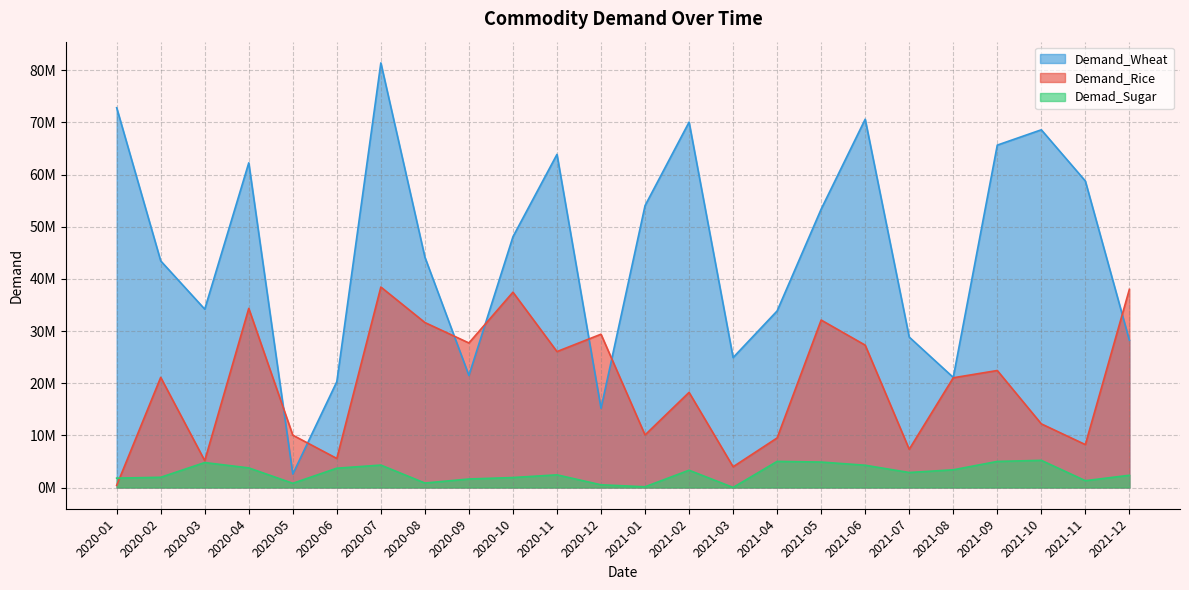

Rank the series by their maximum value, from highest to lowest.

Demand_Wheat, Demand_Rice, Demad_Sugar